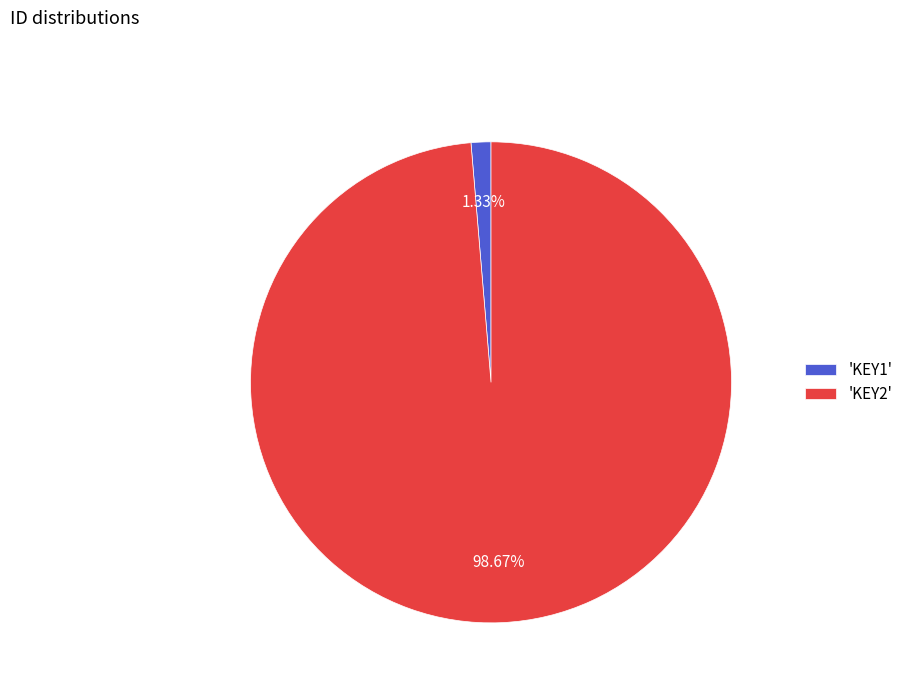

Rank the categories by value from highest to lowest.

'KEY2', 'KEY1'